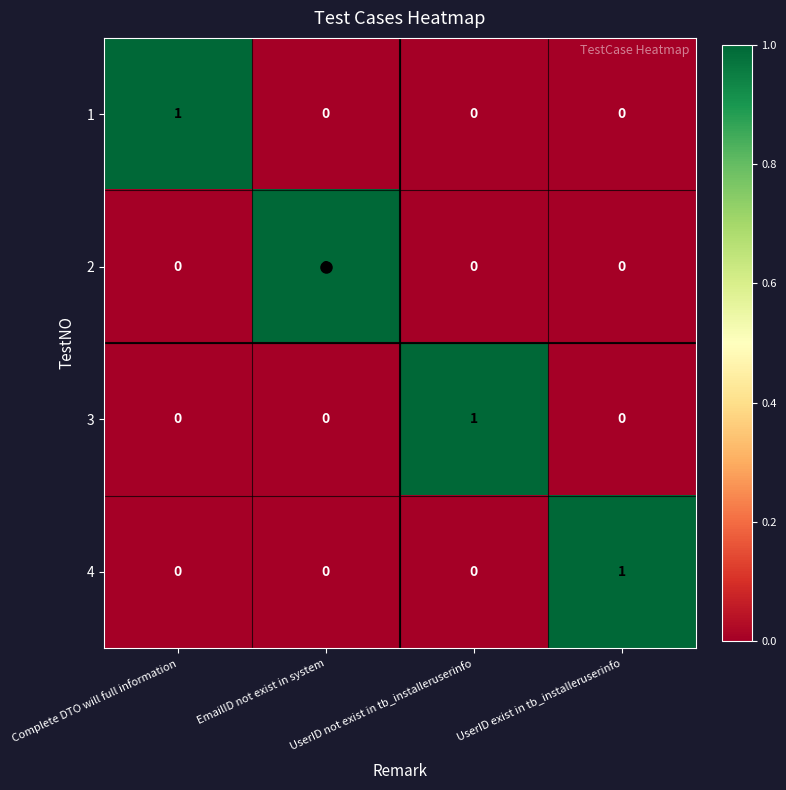

At how many categories does at least one series exceed 0?

4